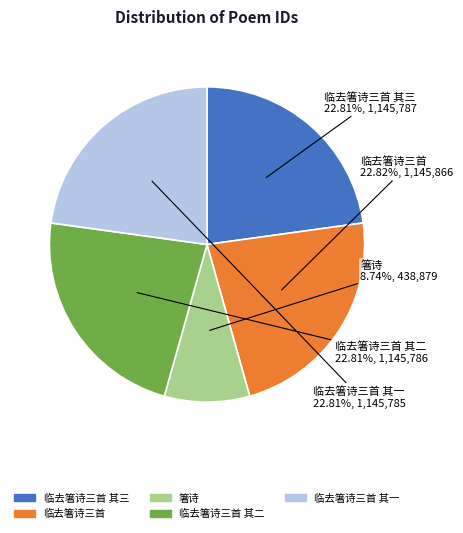

Which category has the smallest portion of the pie?

箸诗